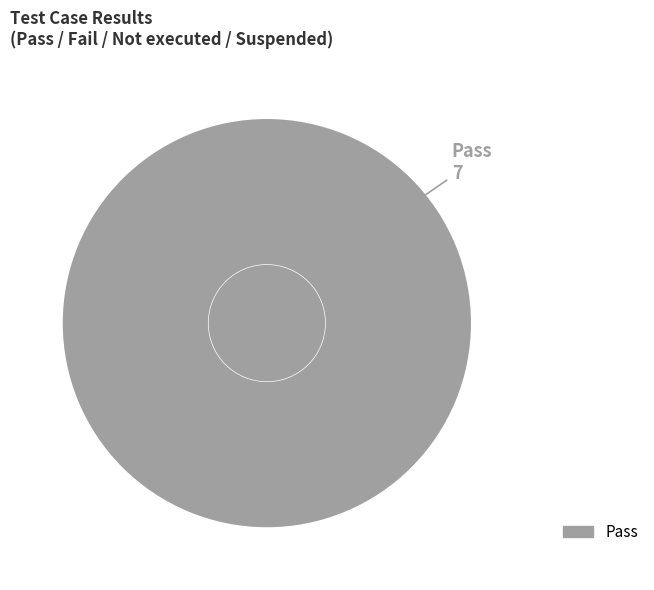

Does any single category account for the majority?

Yes